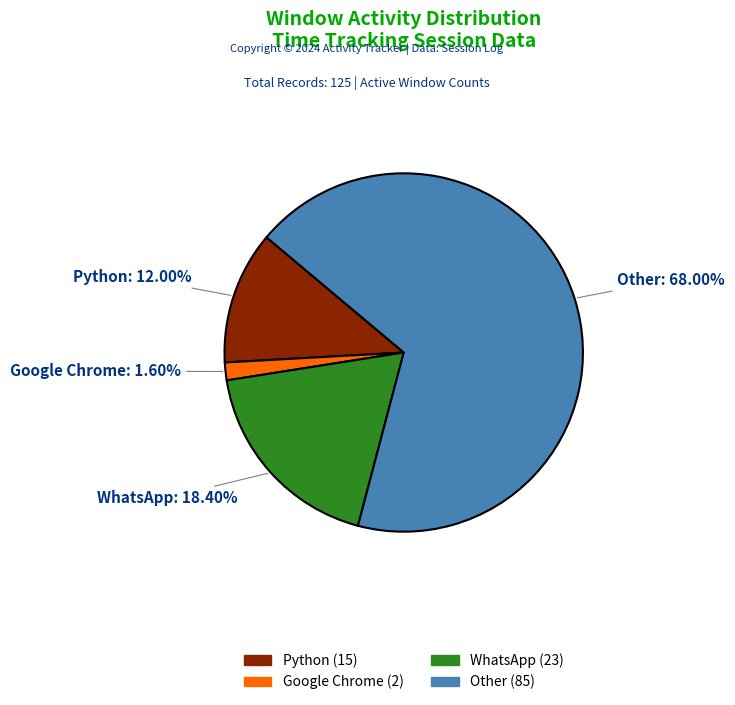

The Google Chrome slice represents 12% of the pie. True or false?

False